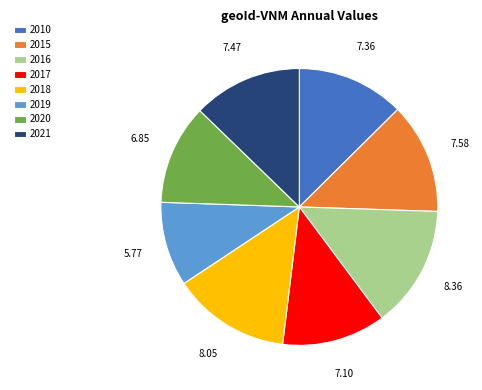

How many segments does this pie chart have?

8